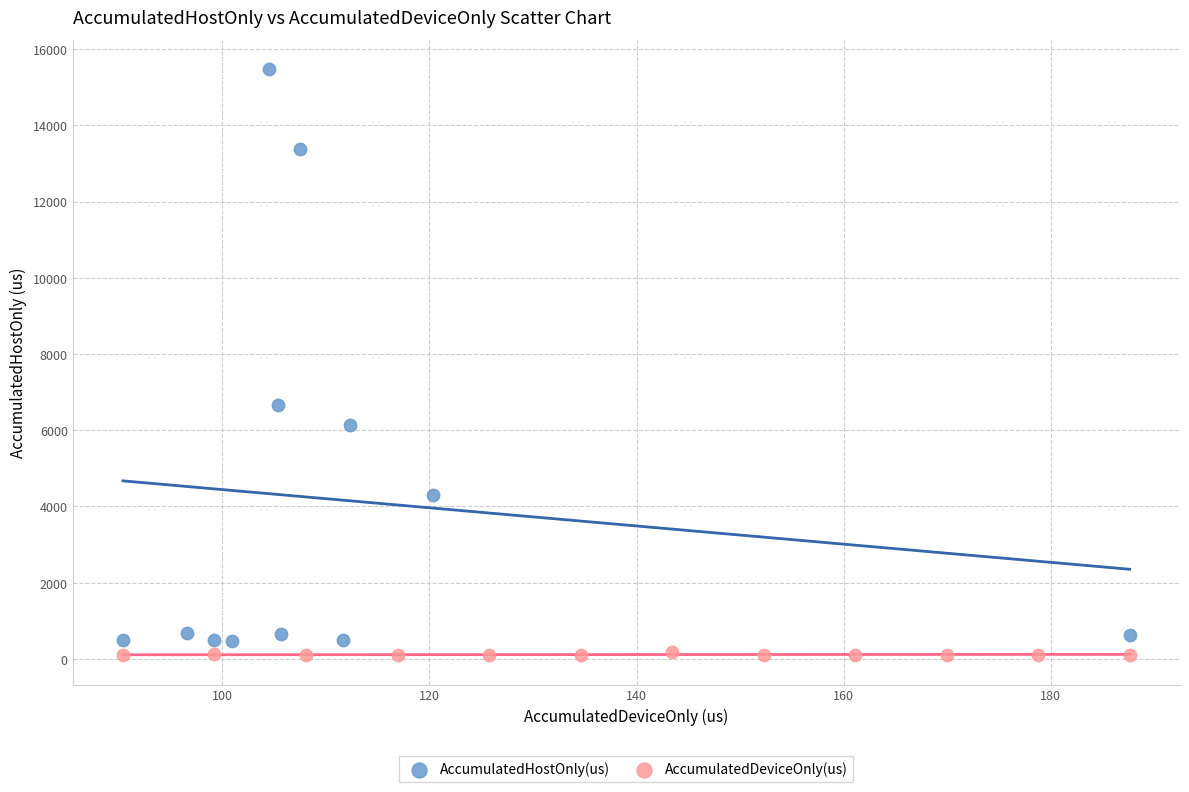

Which series has the widest spread of Y values?

AccumulatedHostOnly(us)